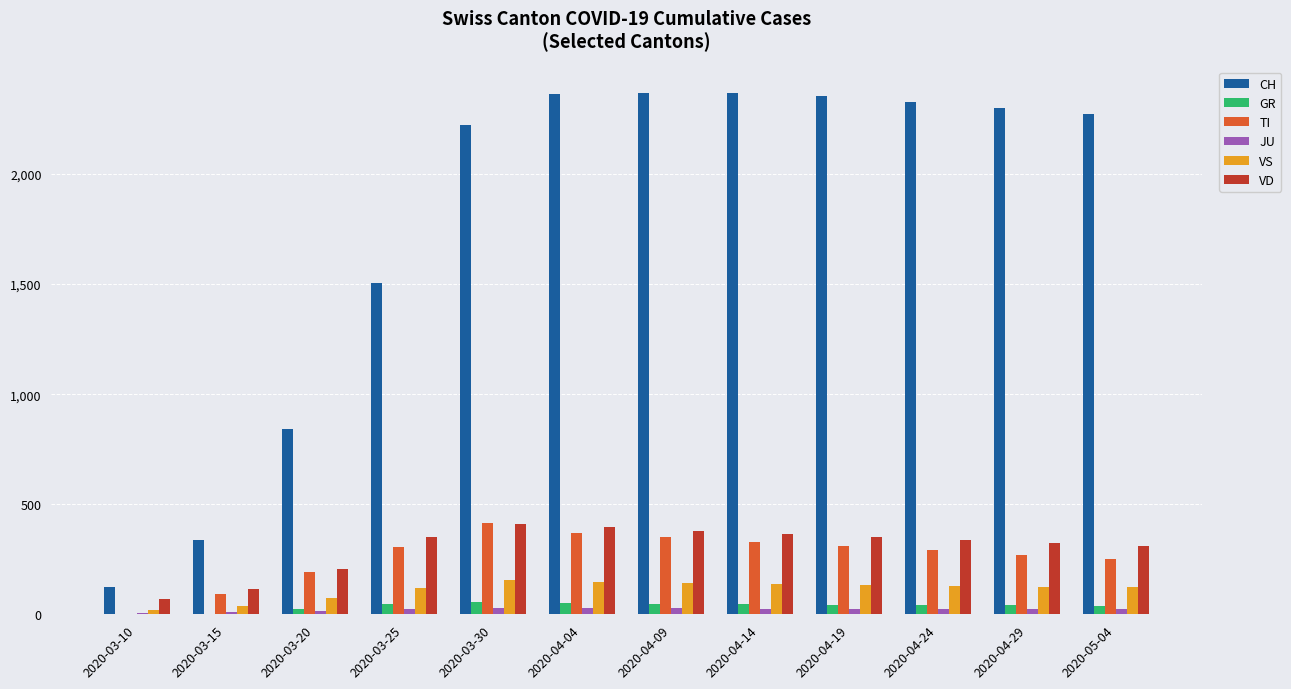

What is the maximum value shown in the chart?

2370